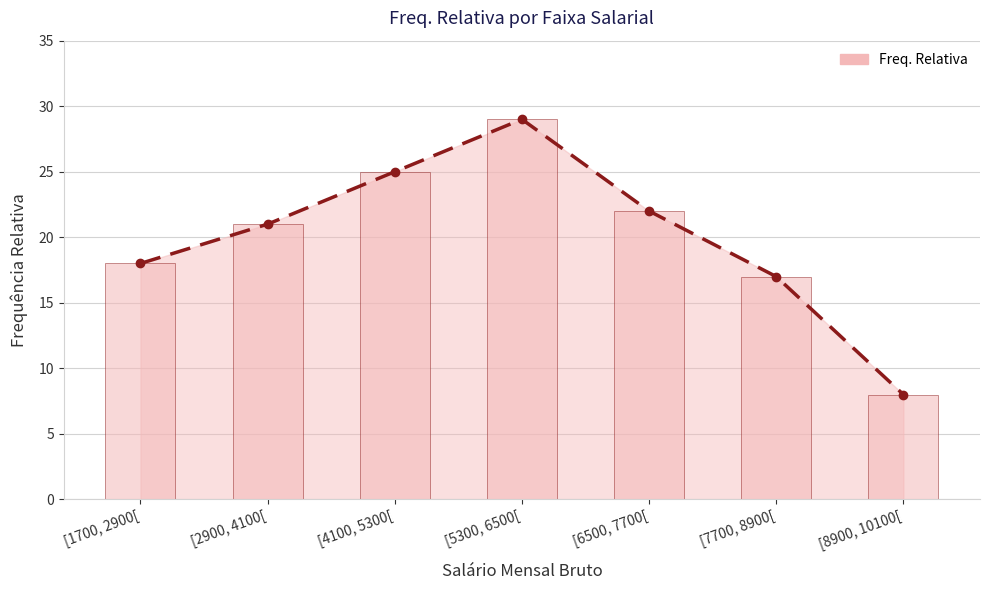

At which label is the value closest to 18?

[1700, 2900[